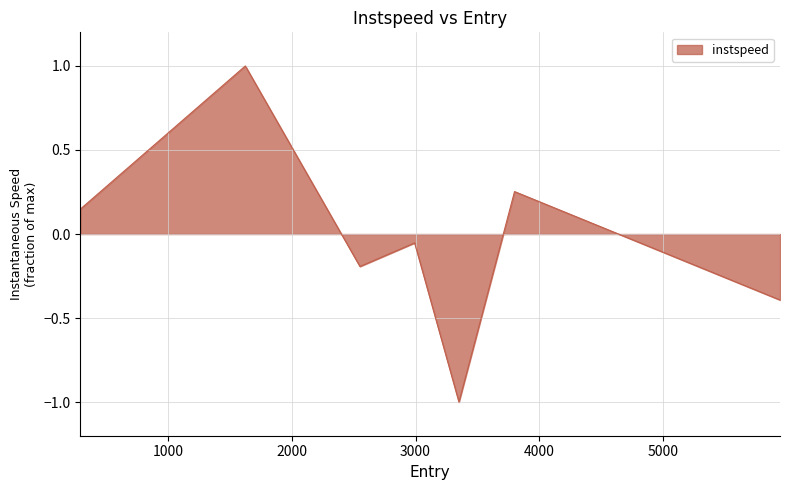

How many interior local valleys (lower than both neighbors) does the data have?

2